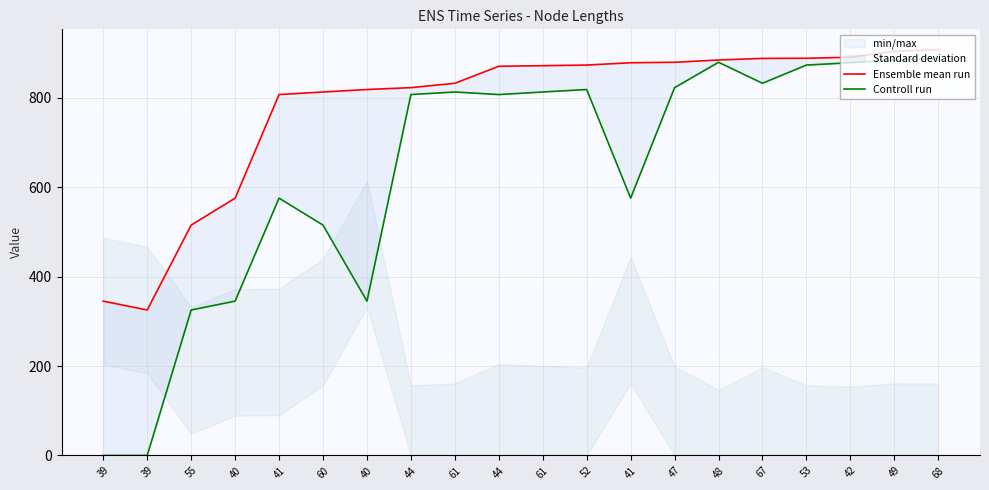

Between 44 and 52, which series saw the biggest shift?

Ensemble mean run